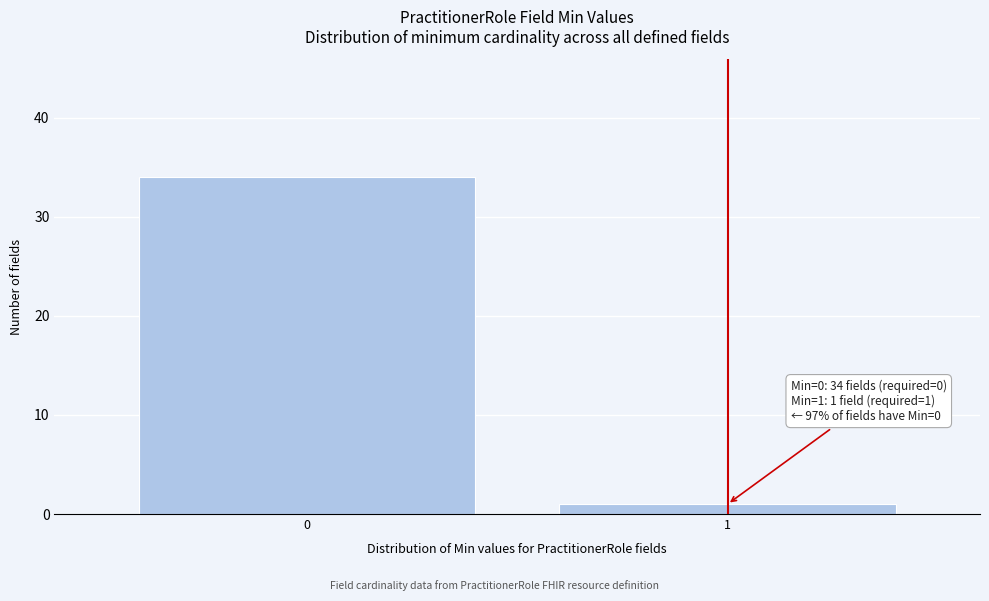

Reading left to right, list all the values displayed in this chart.

34	1